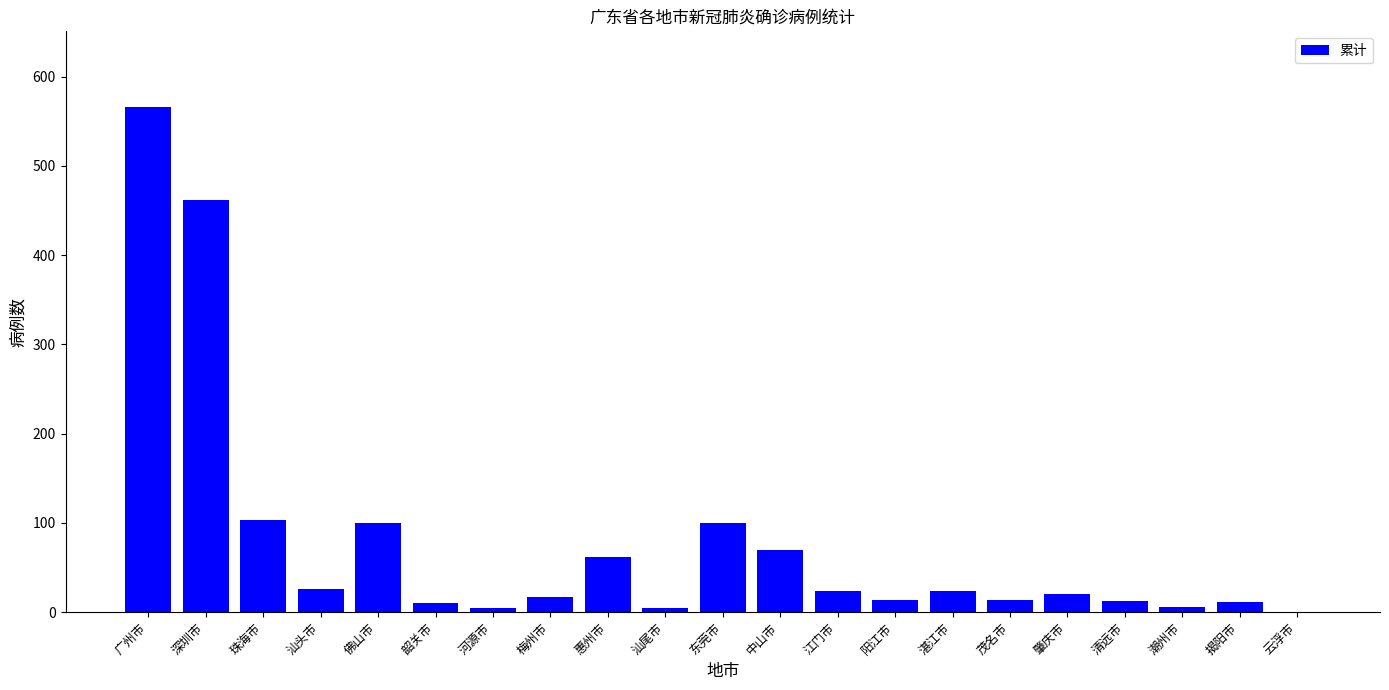

Is it true that the value at 佛山市 is 68?

False